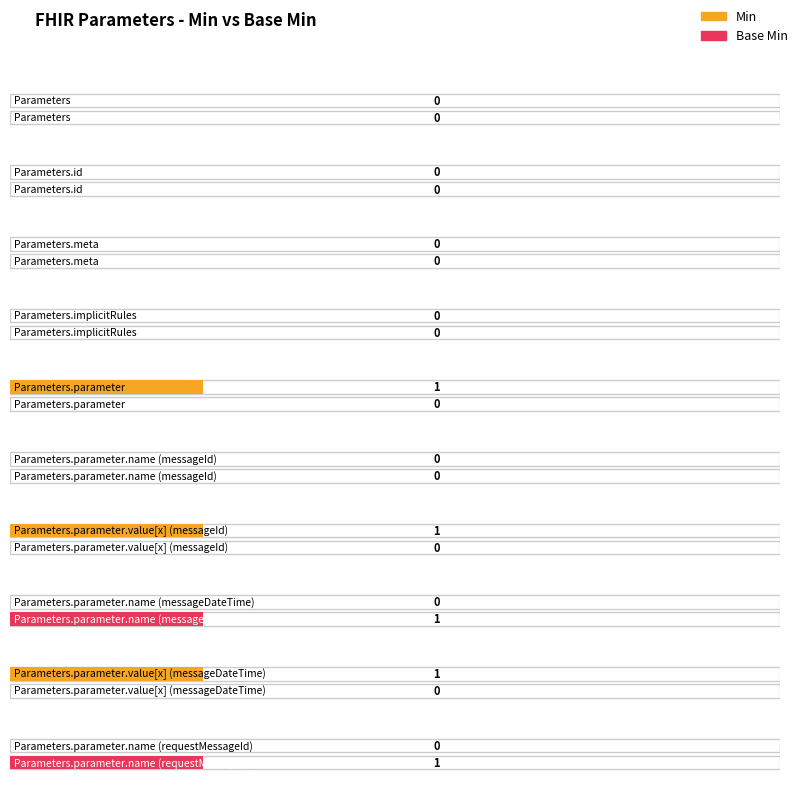

What are all the series names shown in the legend?

Min, Base Min